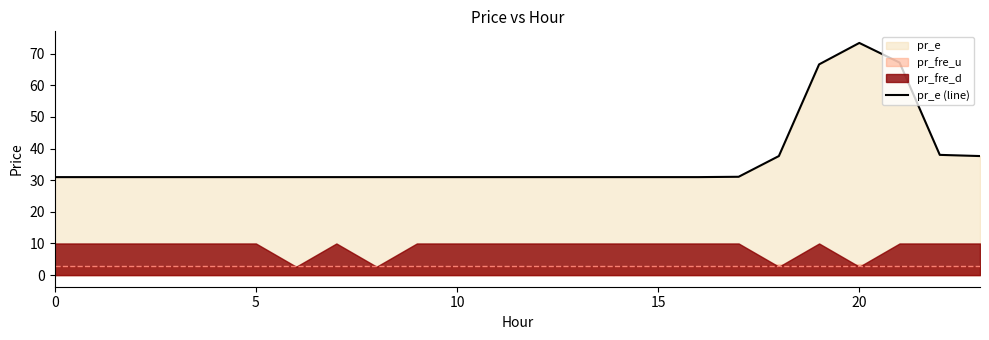

What is the average value?

36.6